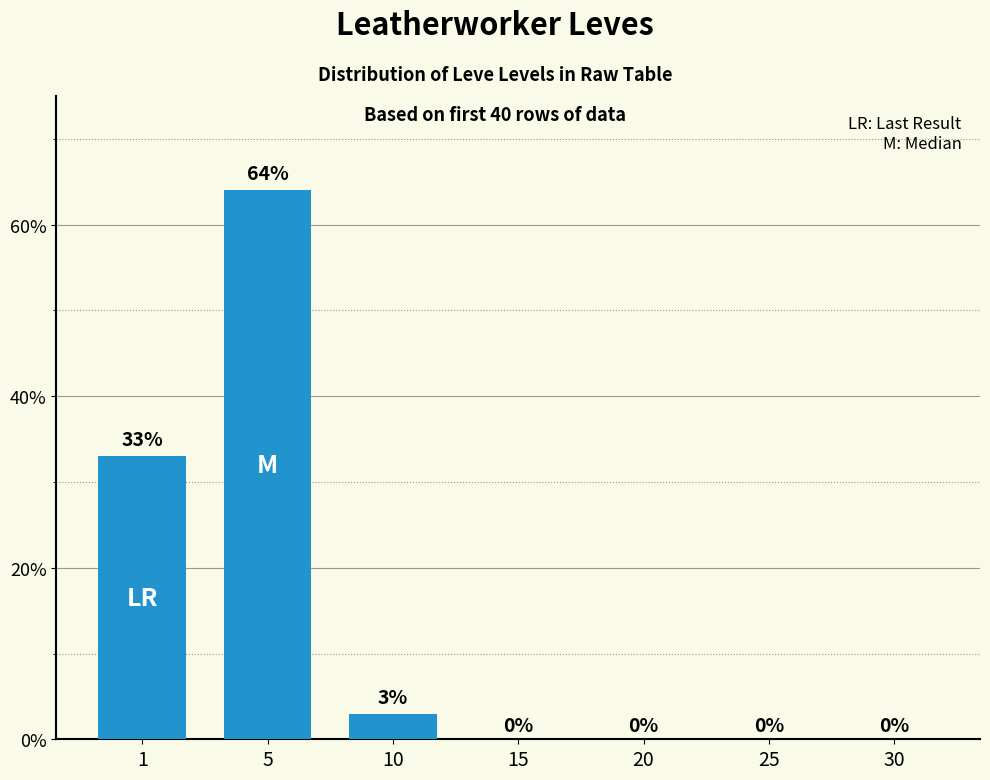

Where is the data nearest to the value 32?

1